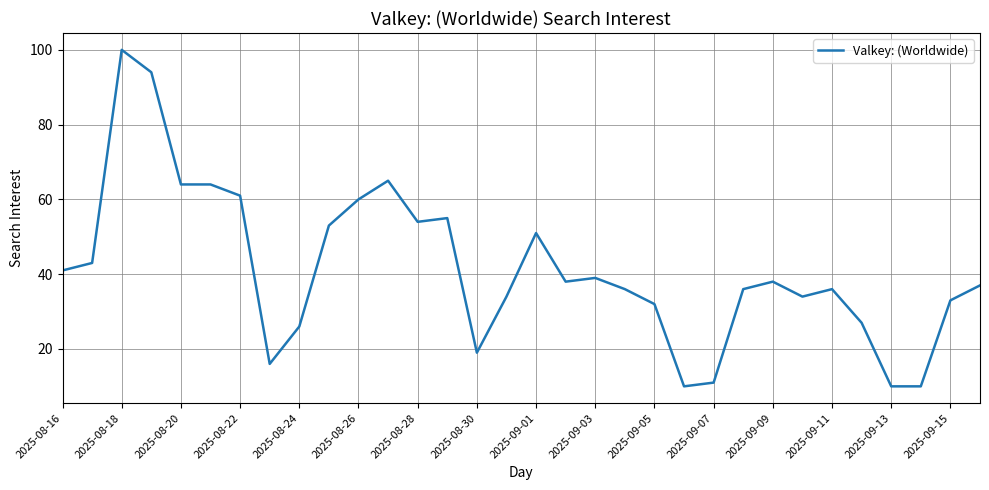

What is the minimum value shown in the chart?

10